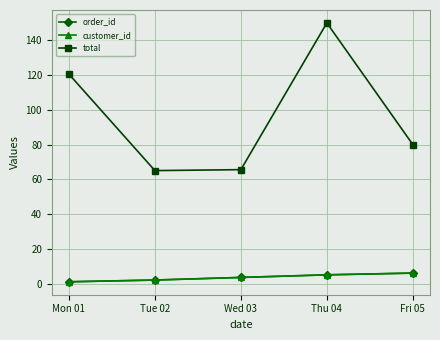

Between Mon 01 and Fri 05, which is larger?

Fri 05